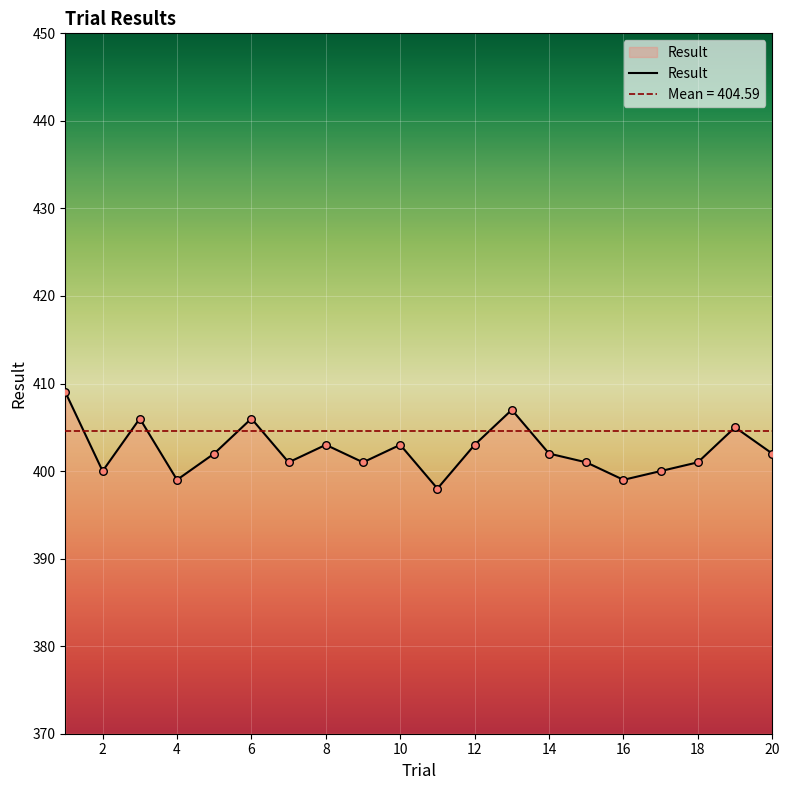

Which has a higher value, 7 or 6?

6